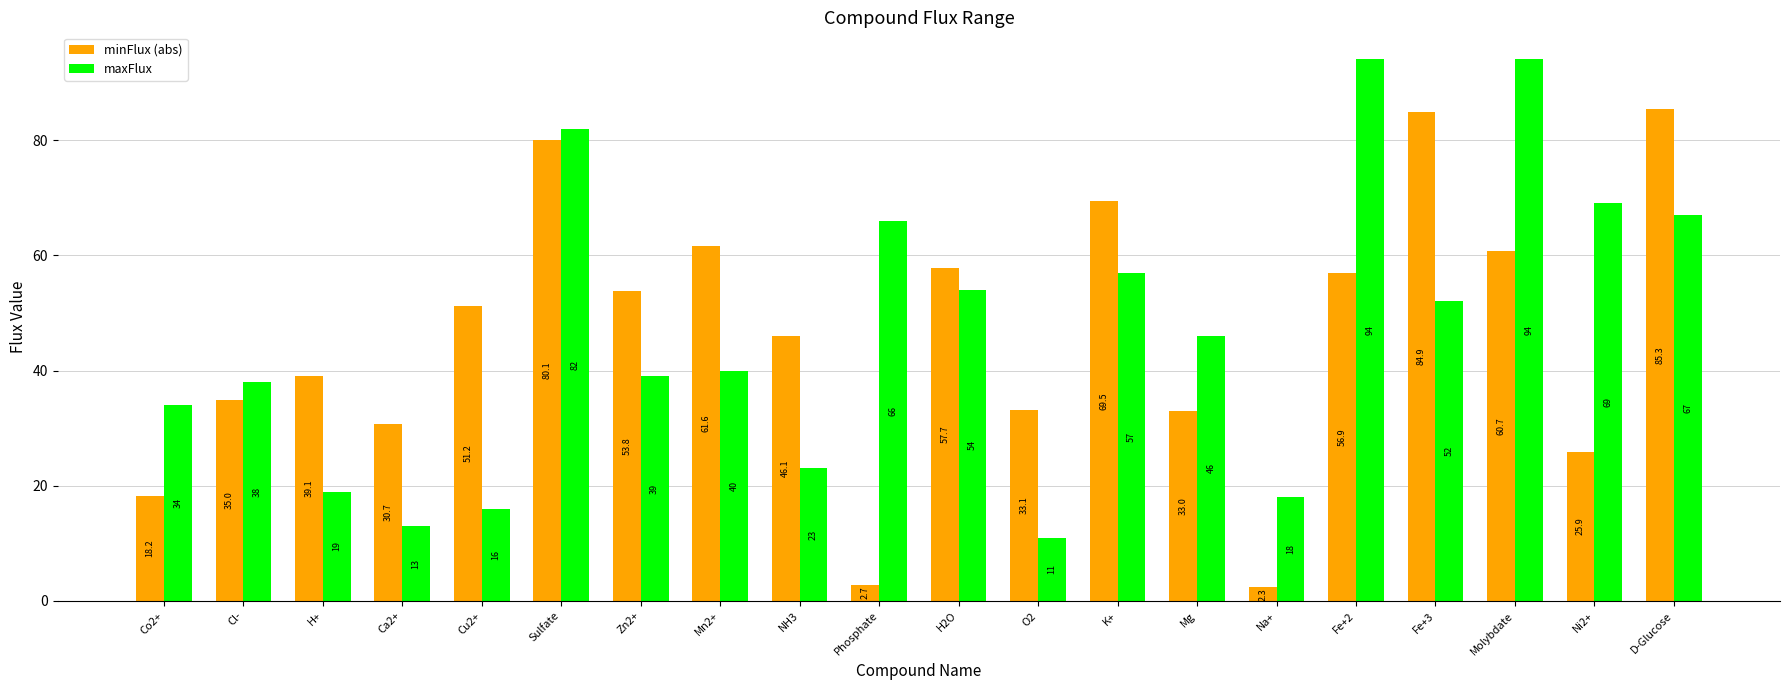

Does the chart contain stacked bars?

No